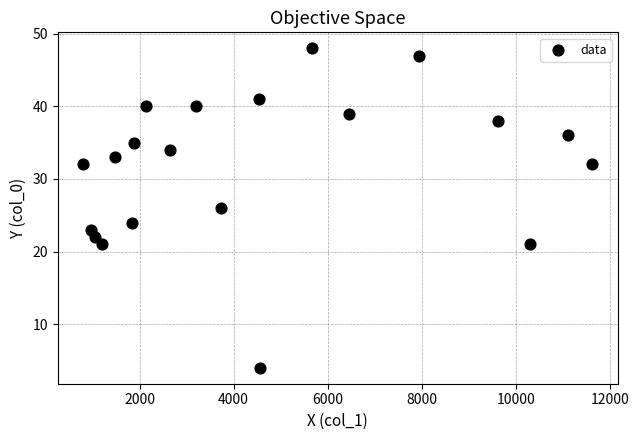

What is the range of X values (max minus min)?

10830